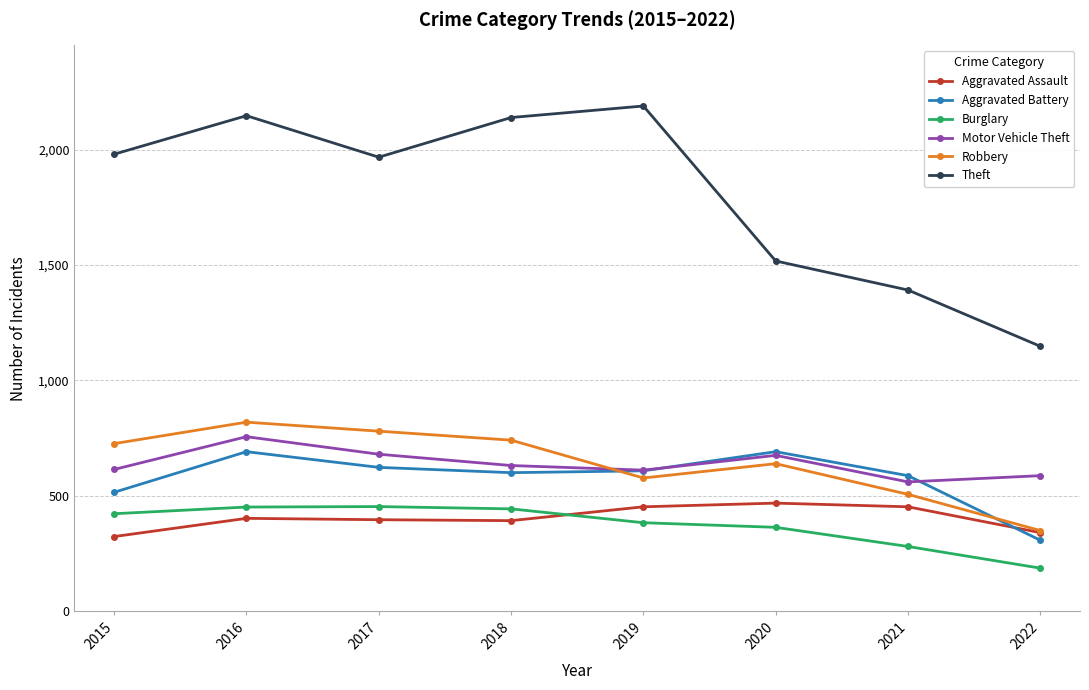

What is the sum of the Robbery values at 2021 and 2015?

1232